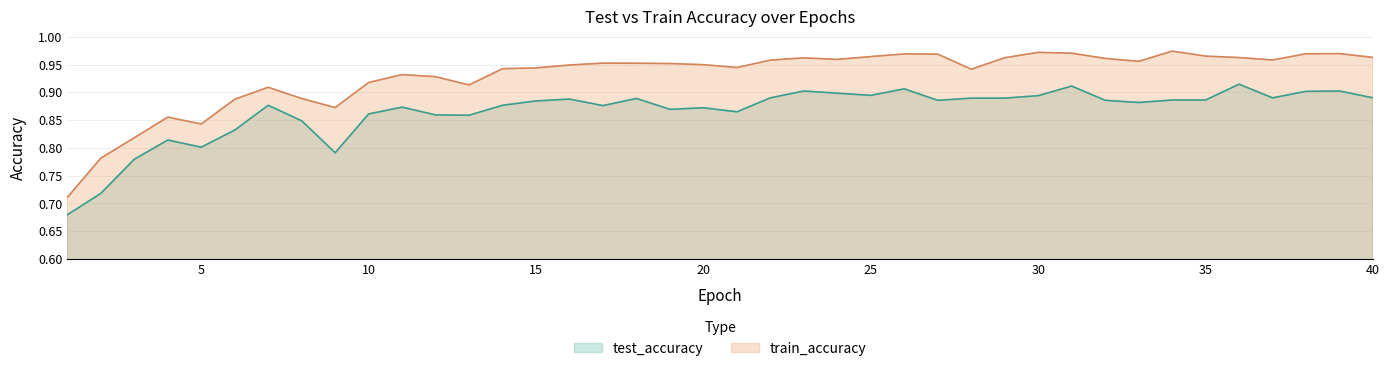

List the labels in order of test_accuracy value, largest first.

36, 31, 26, 23, 39, 38, 24, 25, 30, 22, 37, 40, 28, 29, 18, 16, 34, 35, 27, 32, 15, 33, 7, 14, 17, 11, 20, 19, 21, 10, 12, 13, 8, 6, 4, 5, 9, 3, 2, 1